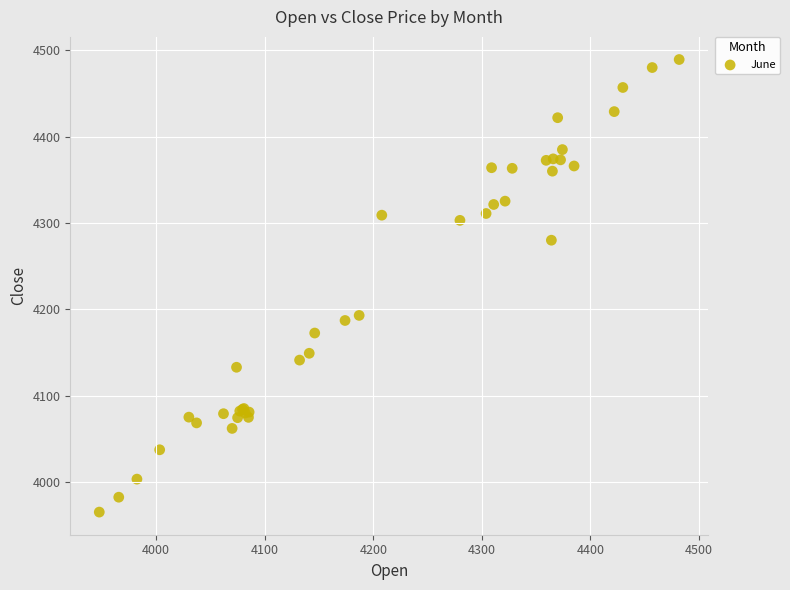

What Y value in the scatter plot is closest to 4227?

4192.9